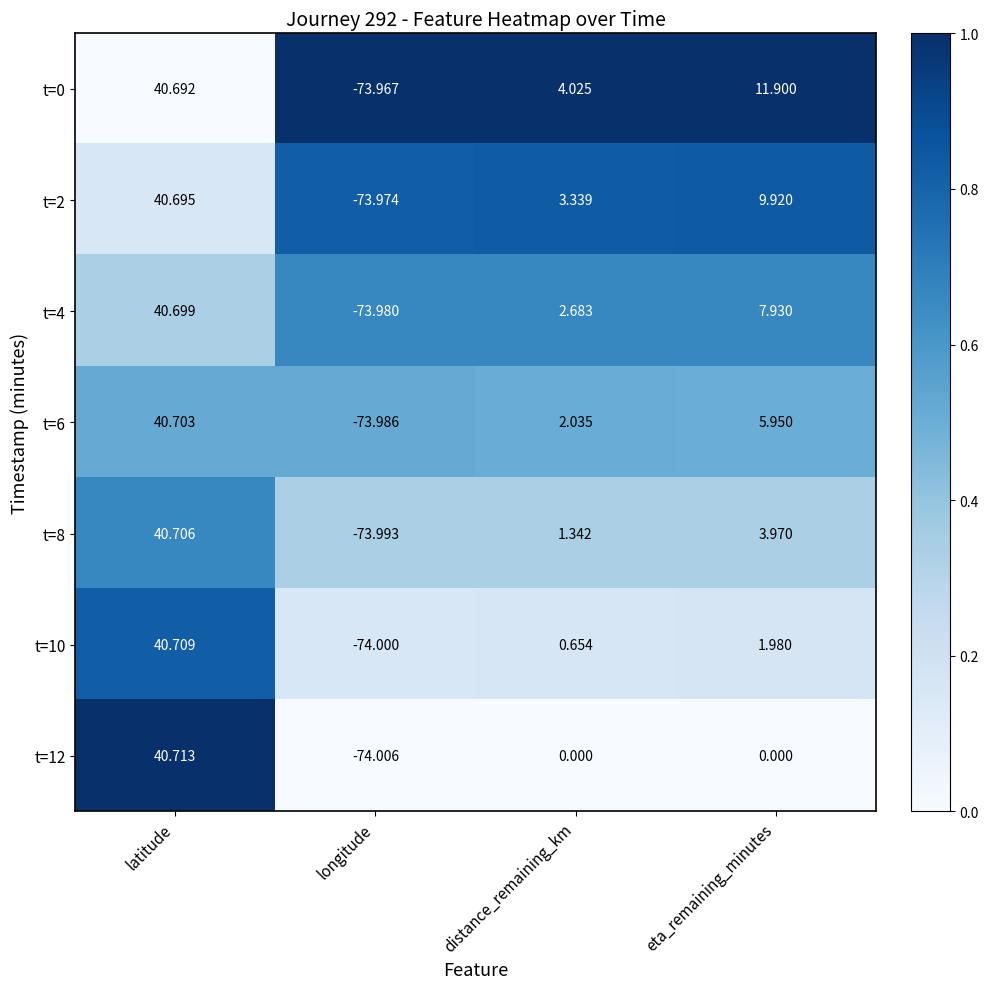

At distance_remaining_km, list the series in order from largest to smallest.

t=0, t=2, t=4, t=6, t=8, t=10, t=12